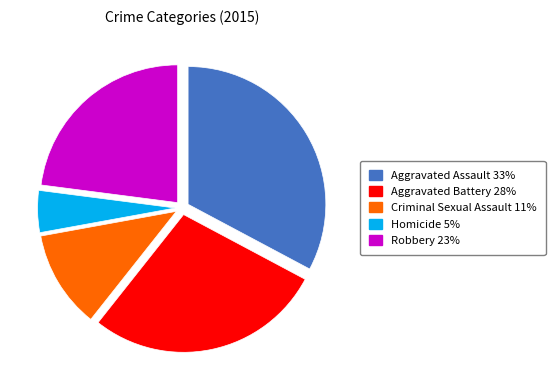

Is there a majority slice in this chart?

No